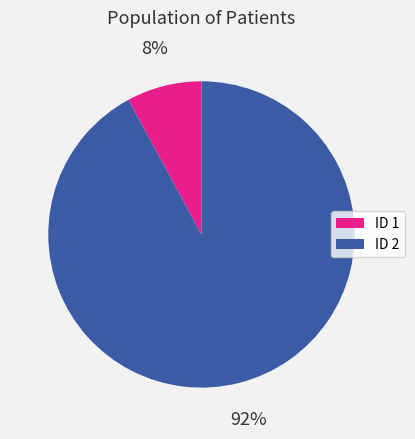

Is there a majority slice in this chart?

Yes